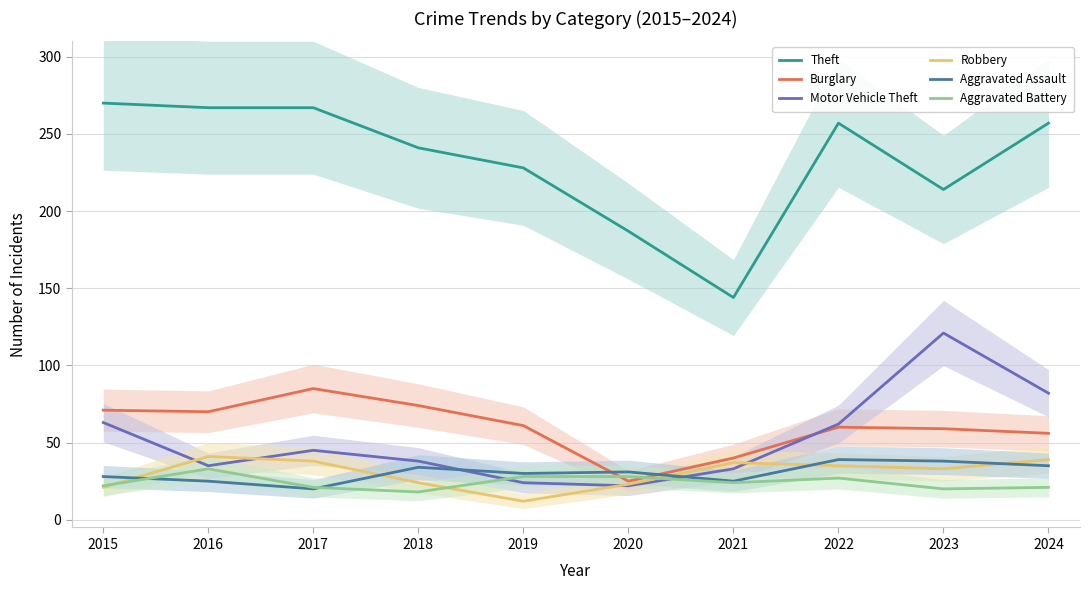

At how many categories does at least one series exceed 262?

3